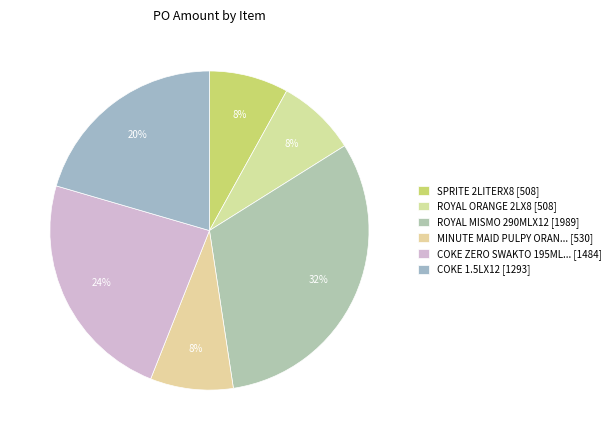

How many slices are in this pie chart?

6